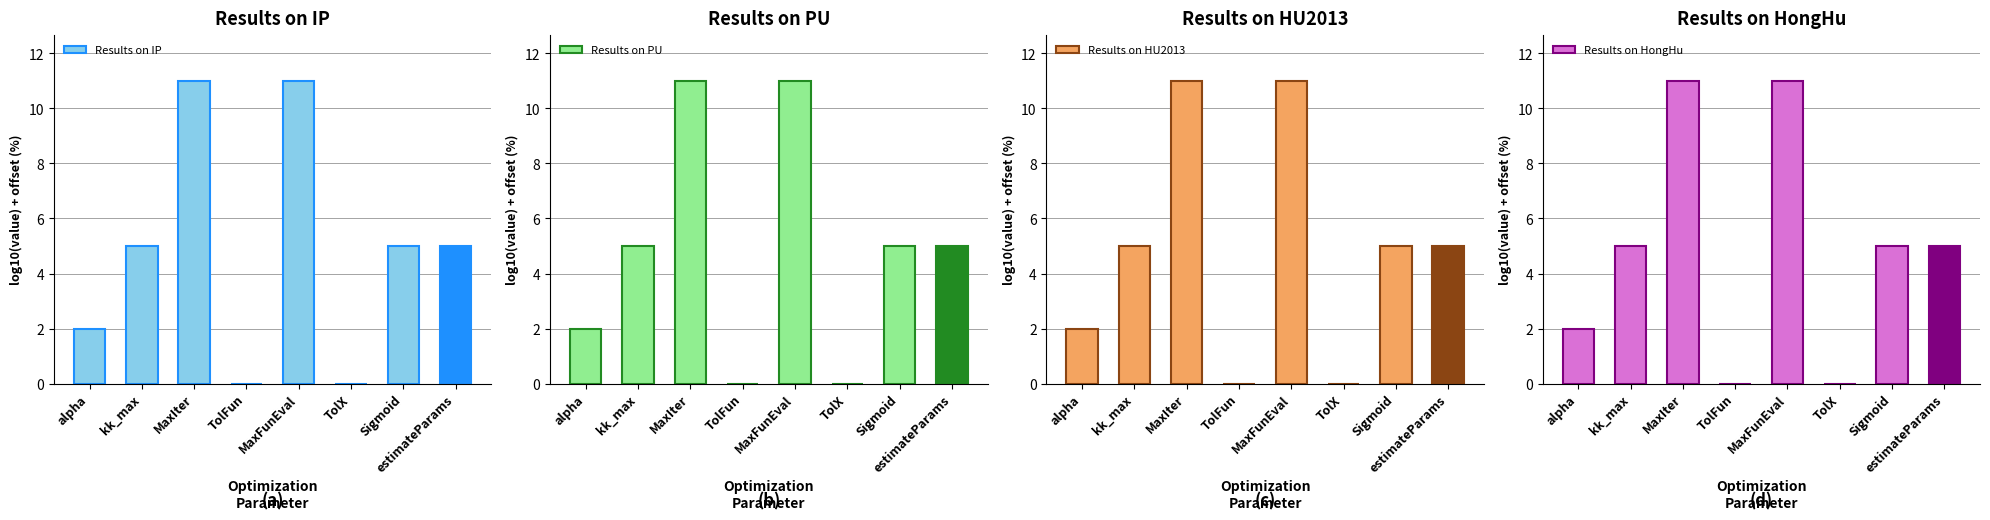

List the series in order of their peak value, lowest first.

Results on IP, Results on PU, Results on HU2013, Results on HongHu